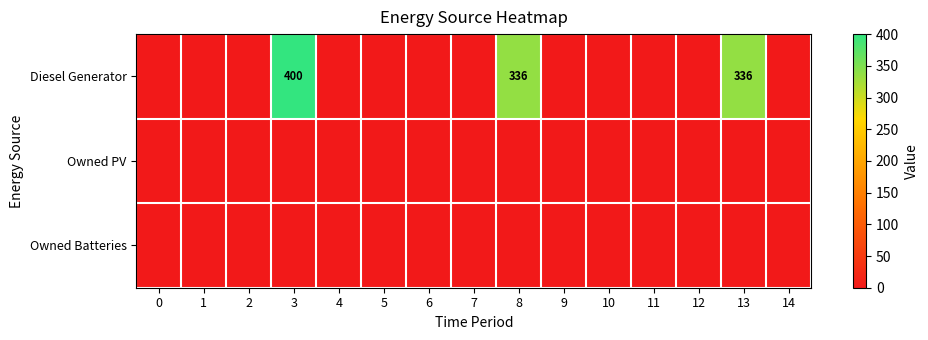

True or false: Owned PV has a value of 0 at 7.

True